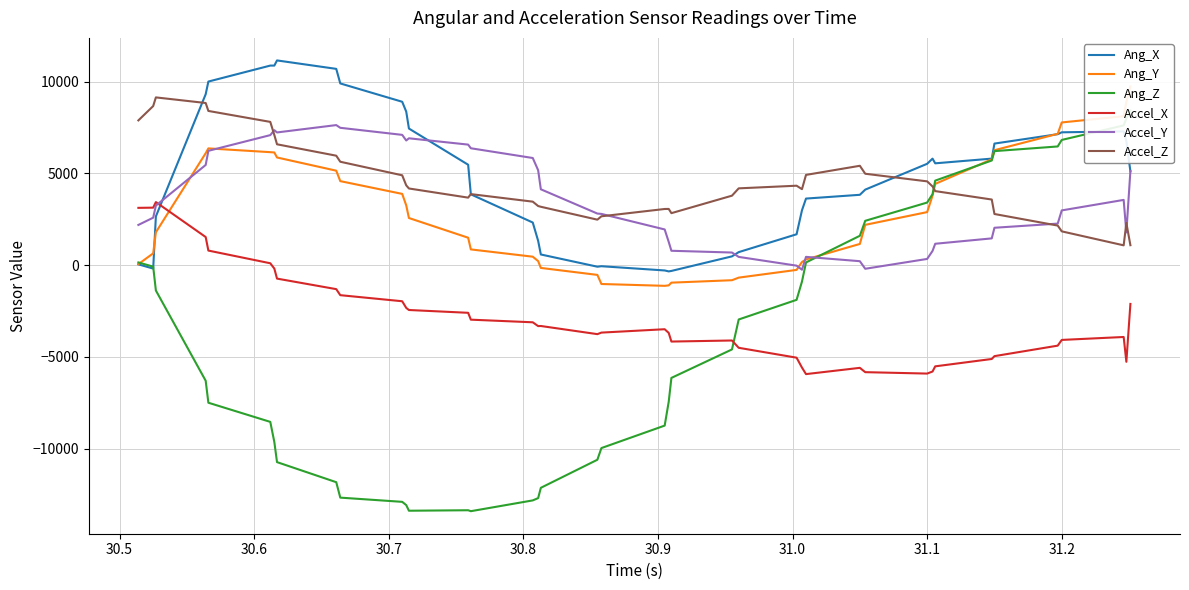

How many intersections are there between Ang_X and Ang_Y?

2